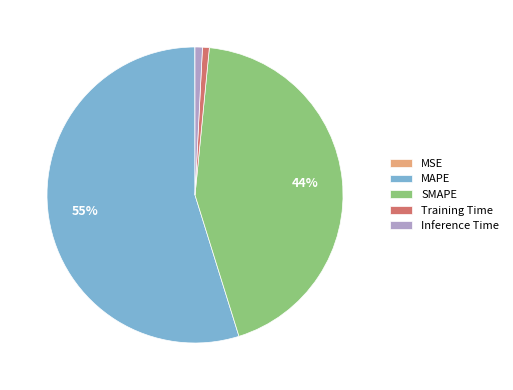

Is it true that MAPE is 55% of the pie?

True